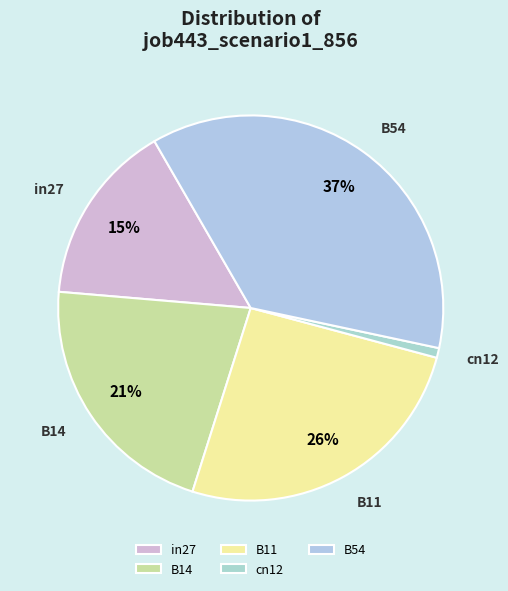

What percentage is the B54 slice, to the nearest percent?

37%